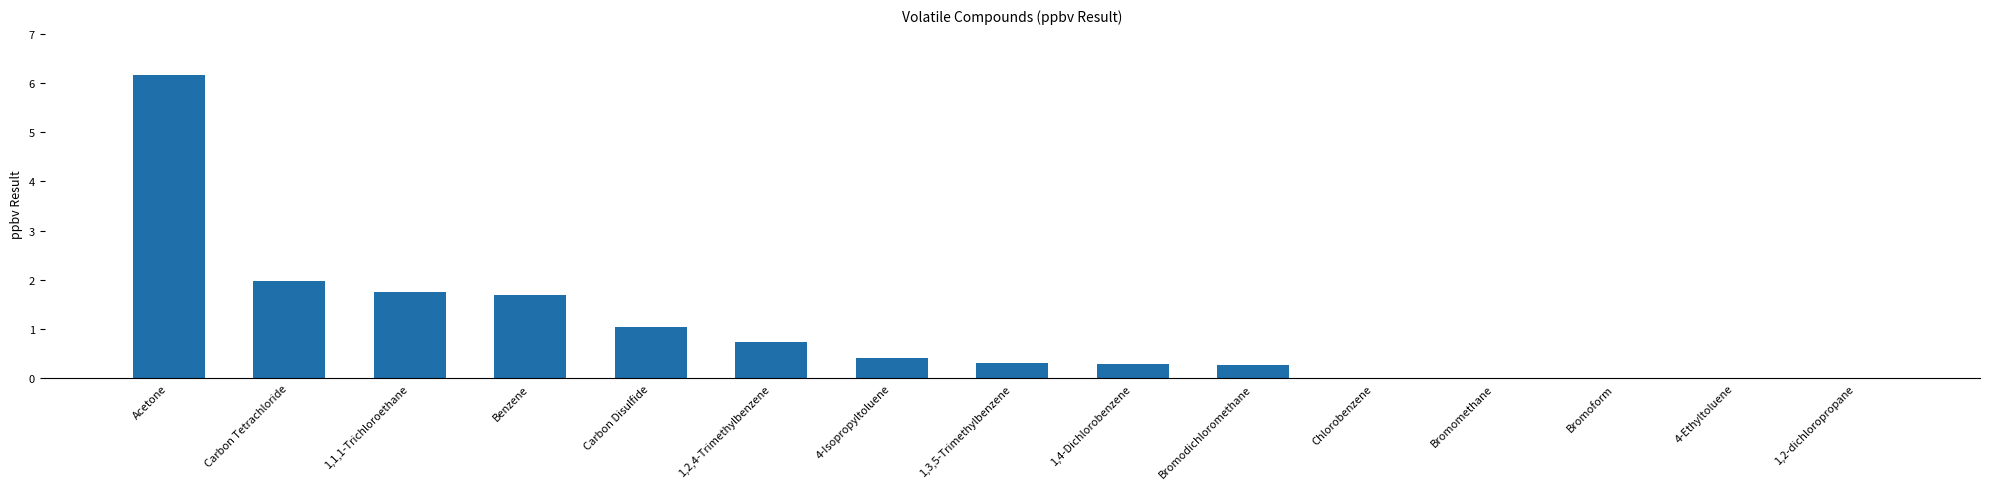

The chart shows a value of 0.3 at Bromodichloromethane. True or false?

True